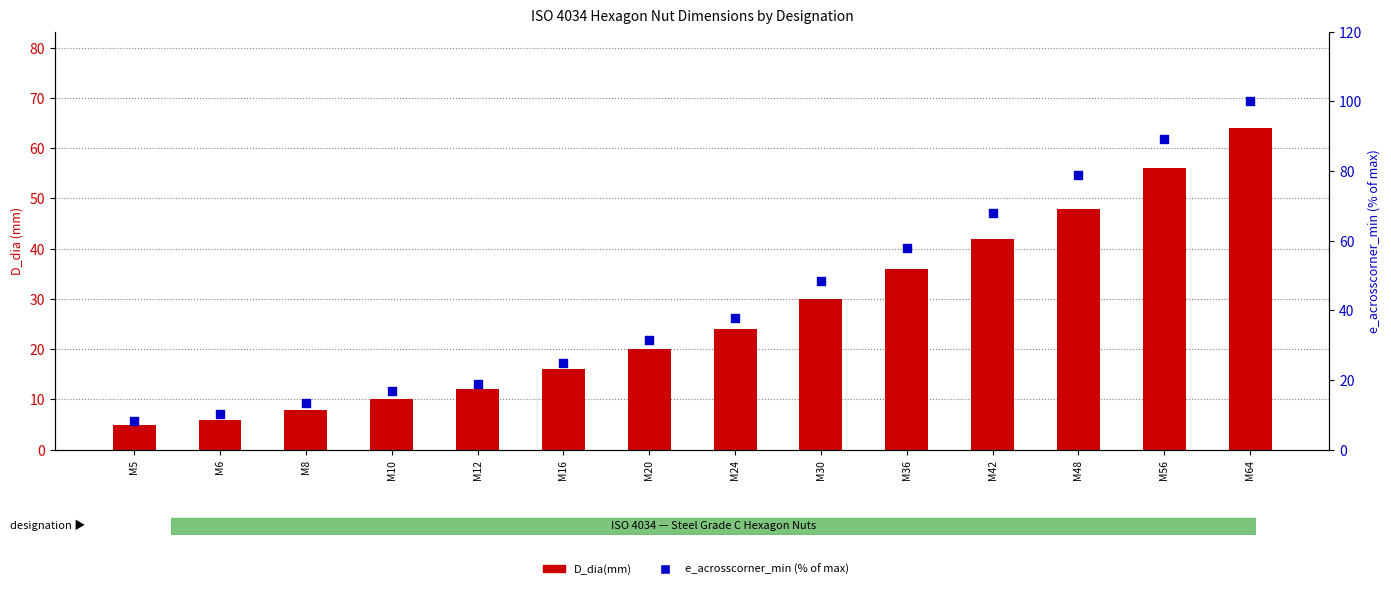

Which series has the largest Y range (max minus min)?

e_acrosscorner_min (% of max)